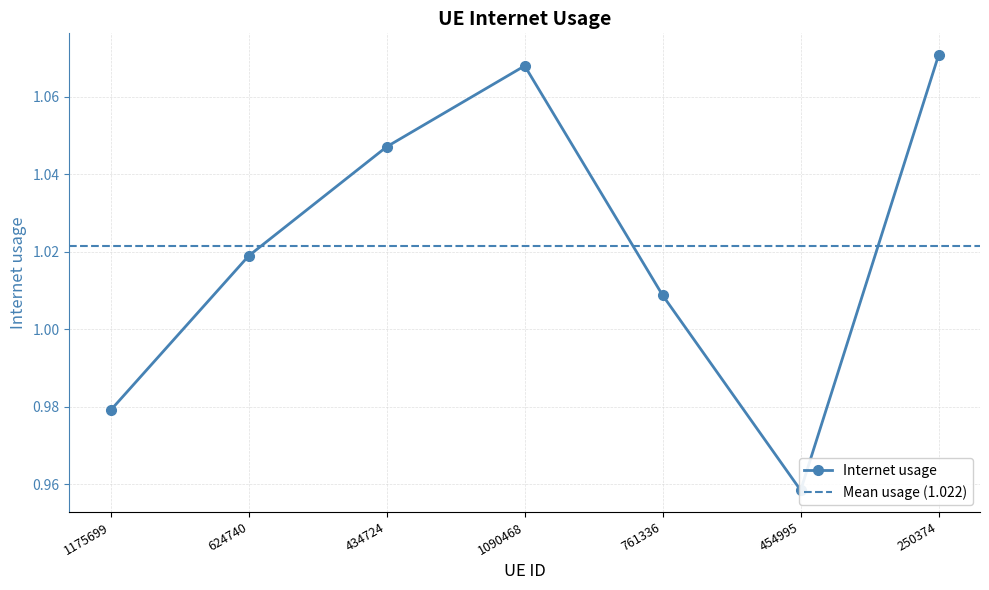

Where does the data first go above 1?

624740